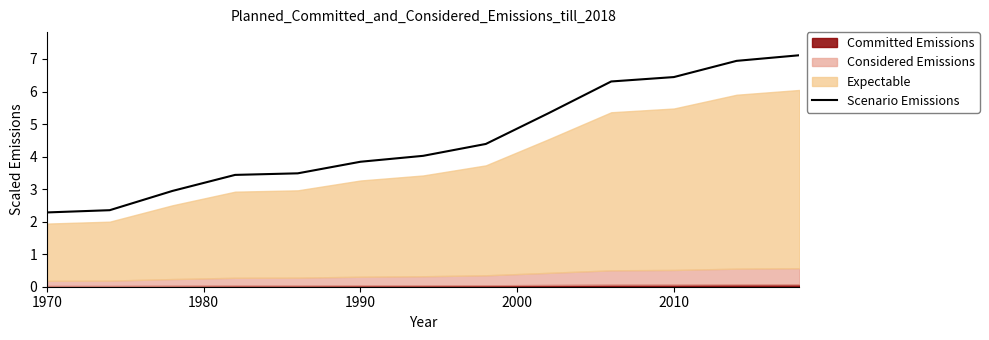

The value of Scenario Emissions at 1990 is 2.2. True or false?

False